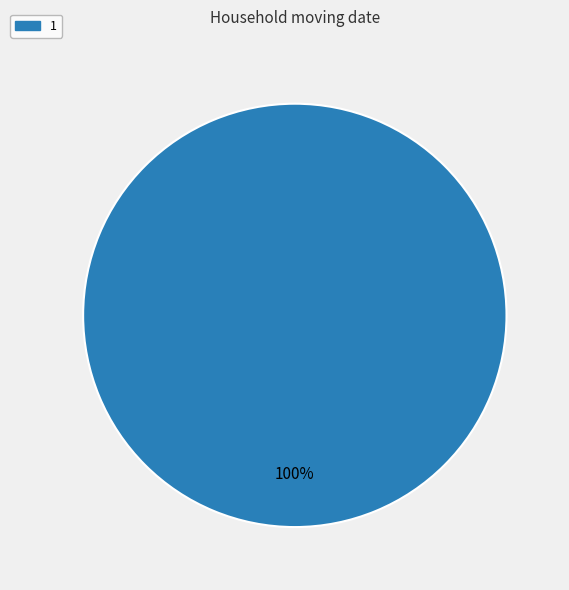

To the nearest percent, what percentage of the pie is 1?

100%